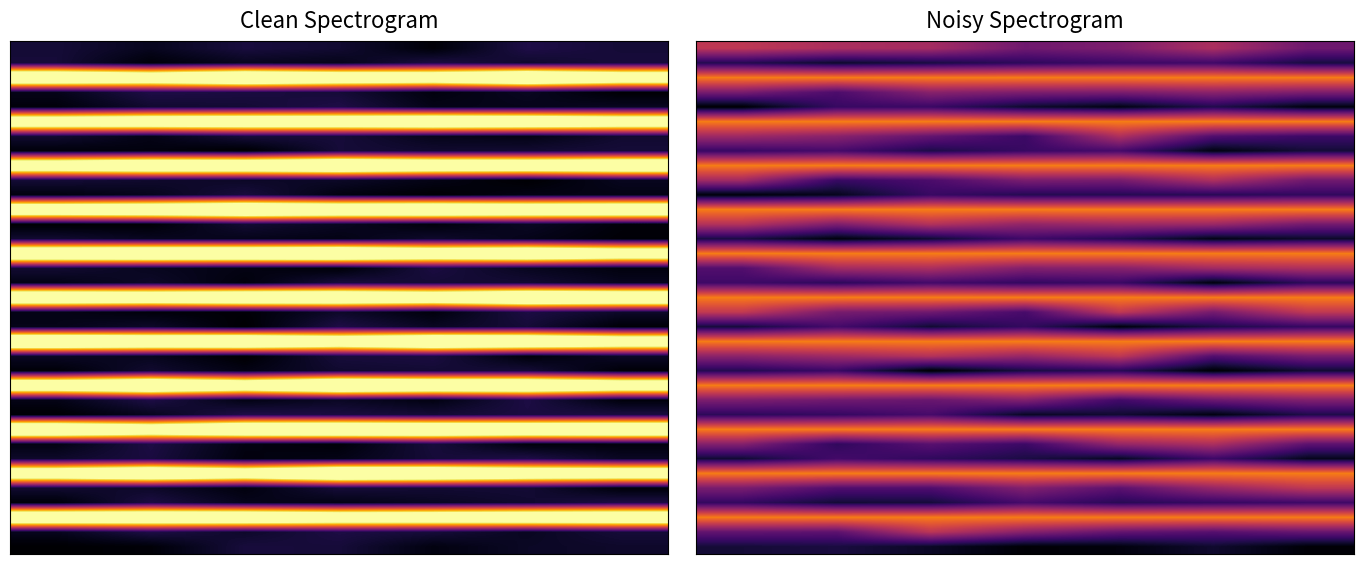

Between 2 and 5, which is larger?

5